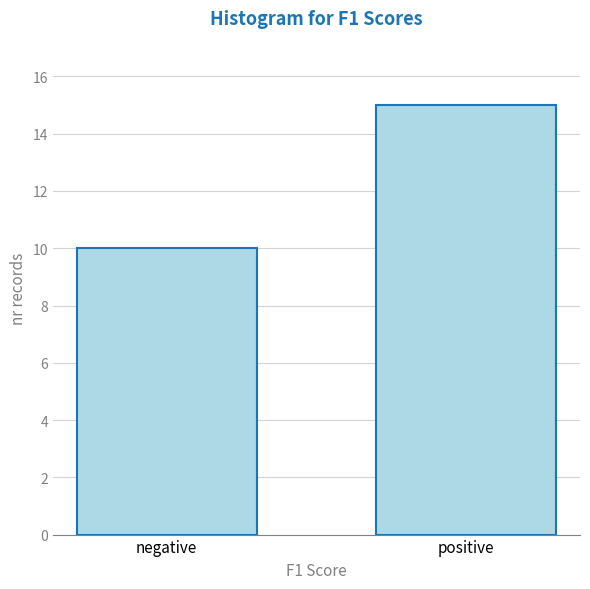

Reading right to left, extract all data points from this chart.

positive=15	negative=10